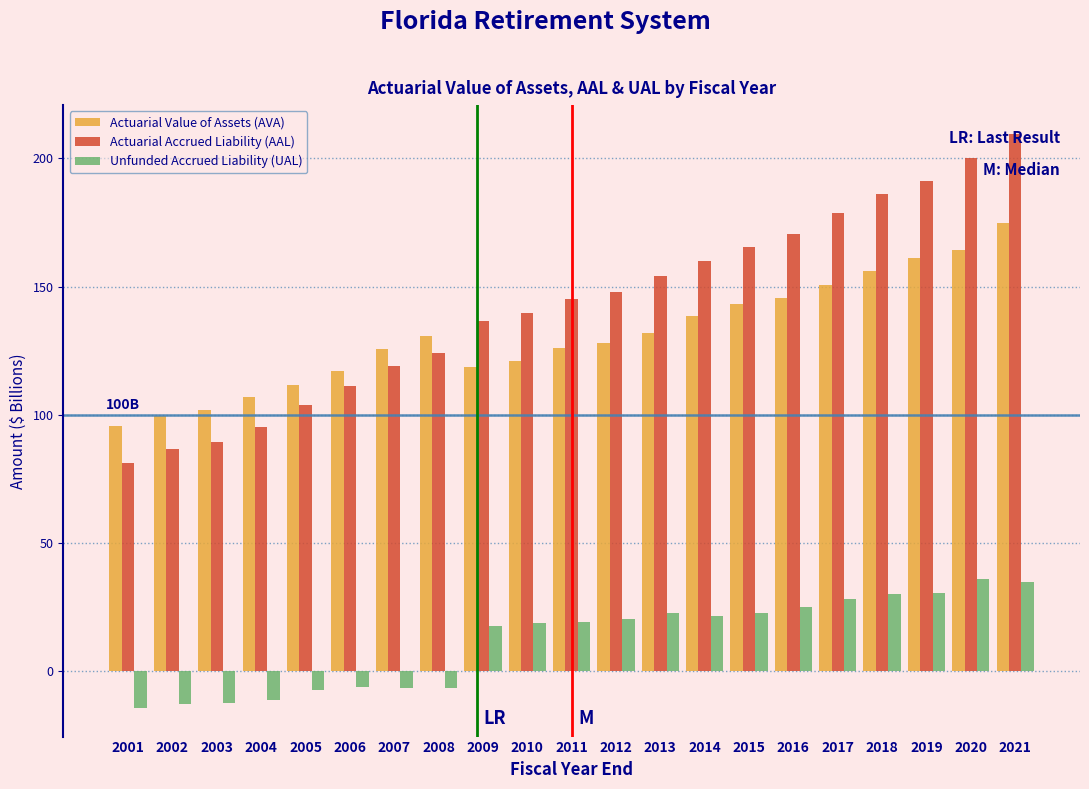

What is the average value of the Actuarial Accrued Liability (AAL) series?

142.6